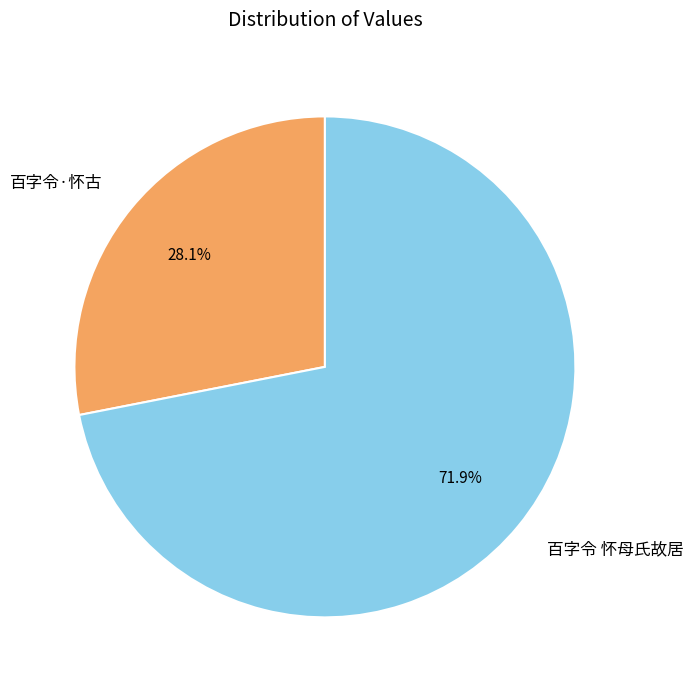

To the nearest percent, what is the difference between the 百字令·怀古 and 百字令 怀母氏故居 slice percentages?

44%